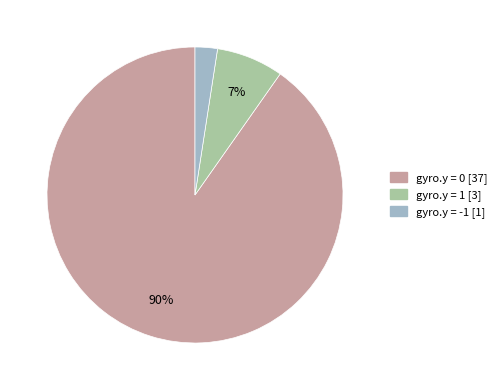

To the nearest percent, what is the average slice percentage?

33%